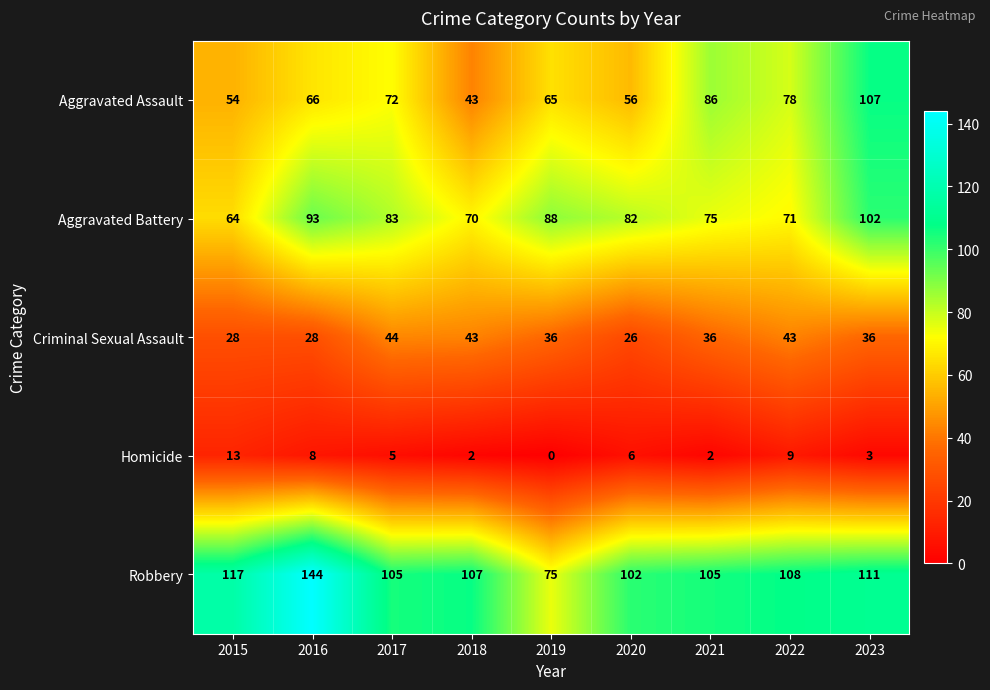

Which series has the largest range (max minus min)?

Robbery